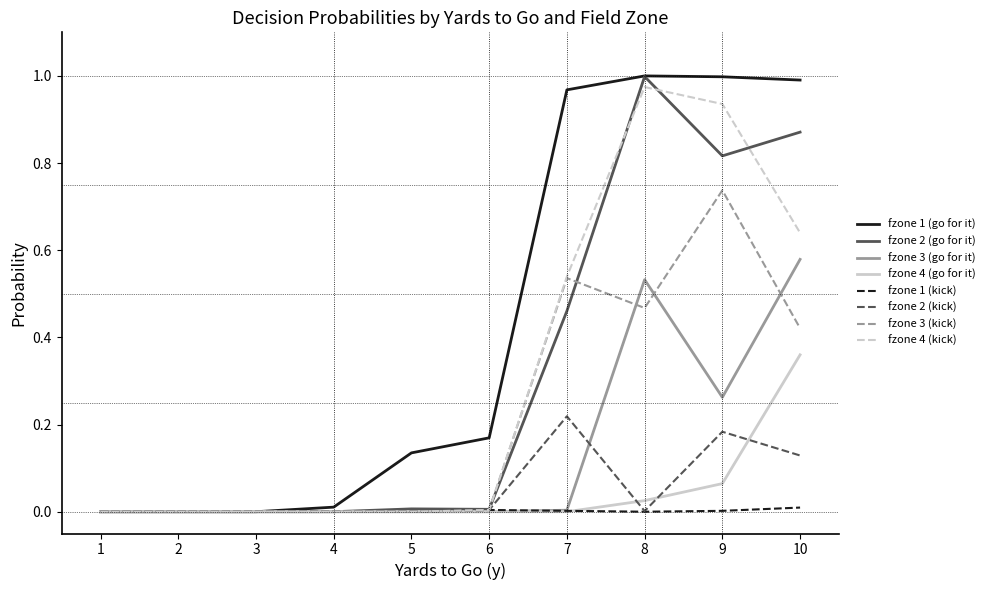

True or false: fzone 3 (kick) has a value of -0.4 at 2.

False